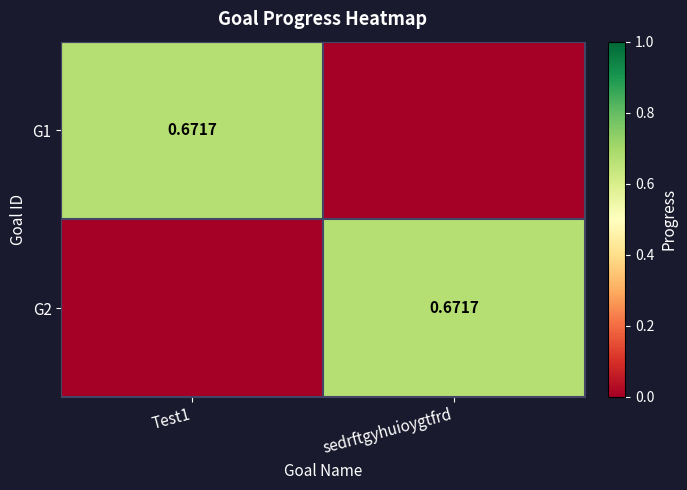

What is the sum of the G2 values at sedrftgyhuioygtfrd and Test1?

0.7